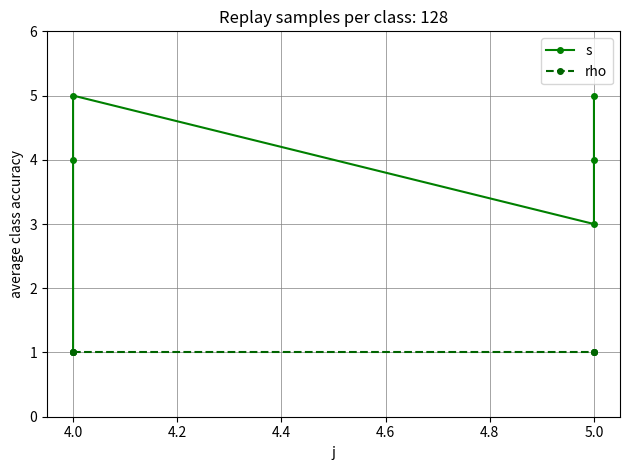

What is the difference between the second highest and minimum values in the s series?

4